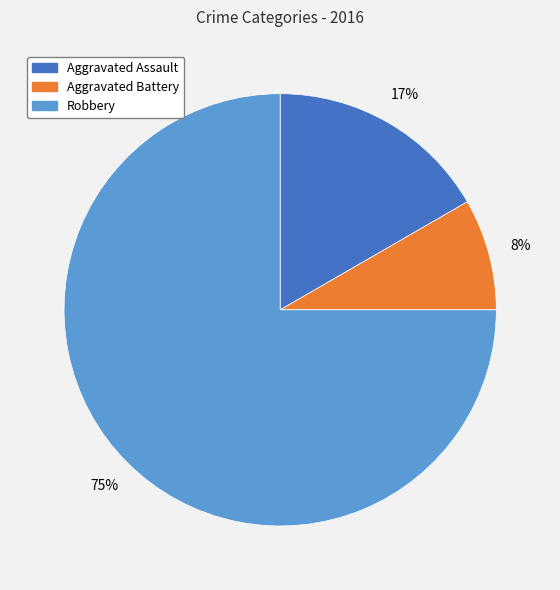

Does any single category account for the majority?

Yes